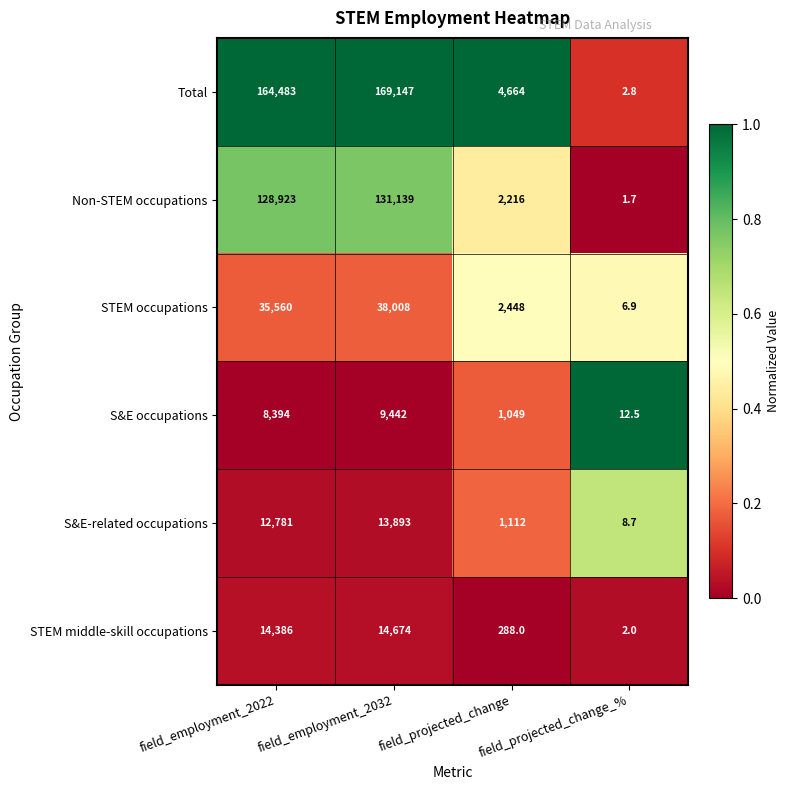

What is the lowest value of the Non-STEM occupations series?

1.7